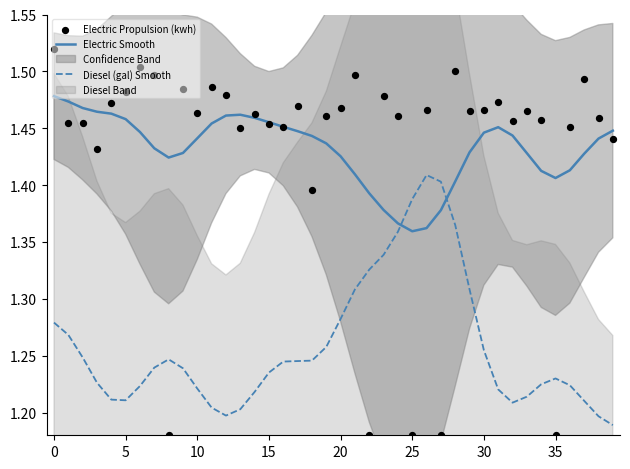

Which series has the widest spread of Y values?

Electric Propulsion (kwh)